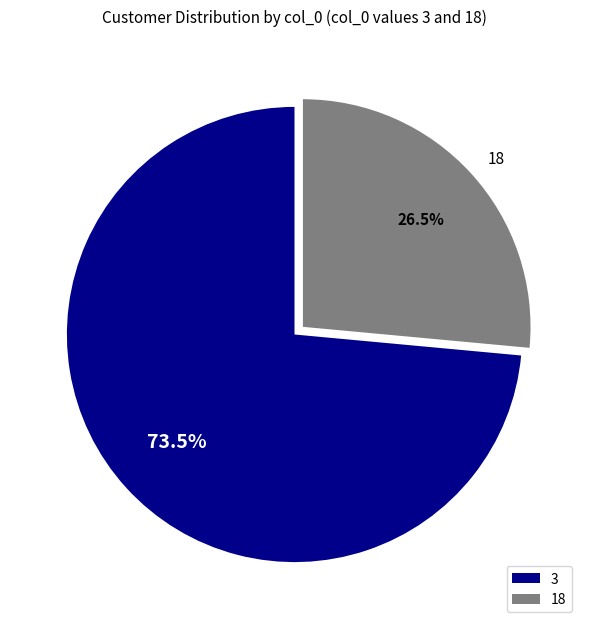

Which category has the biggest portion of the pie?

3